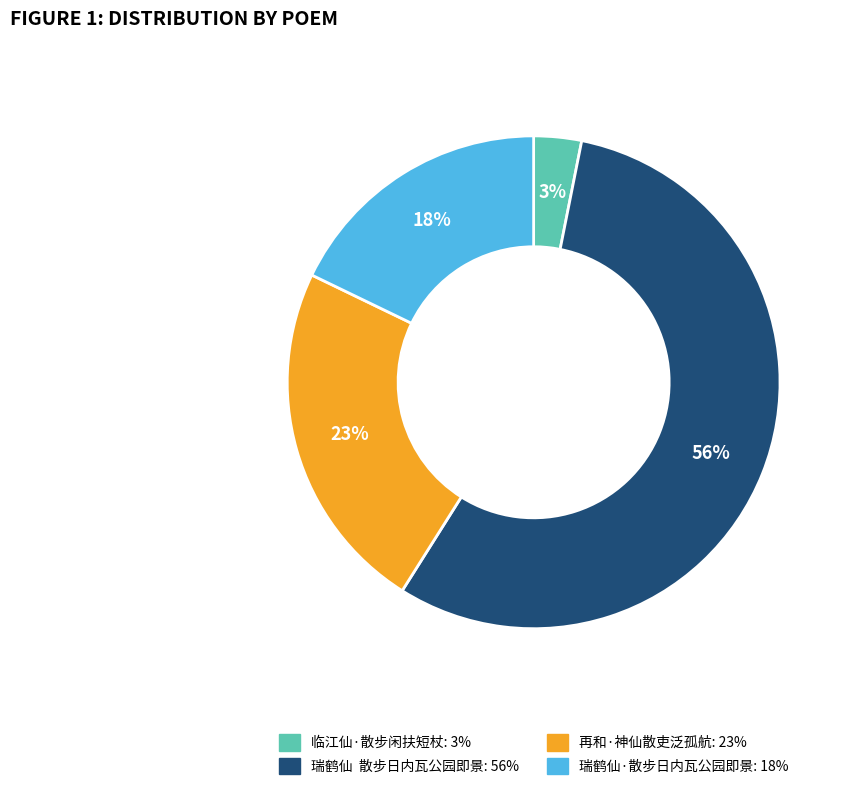

Which has a higher value, 临江仙·散步闲扶短杖 or 瑞鹤仙 散步日内瓦公园即景?

瑞鹤仙 散步日内瓦公园即景